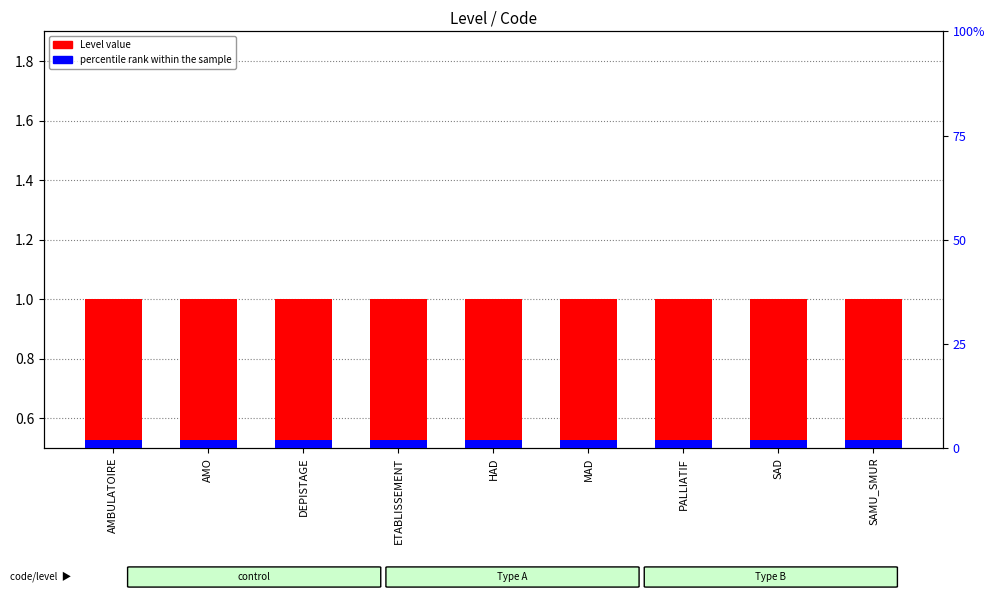

What is the maximum value shown in the chart?

1.0